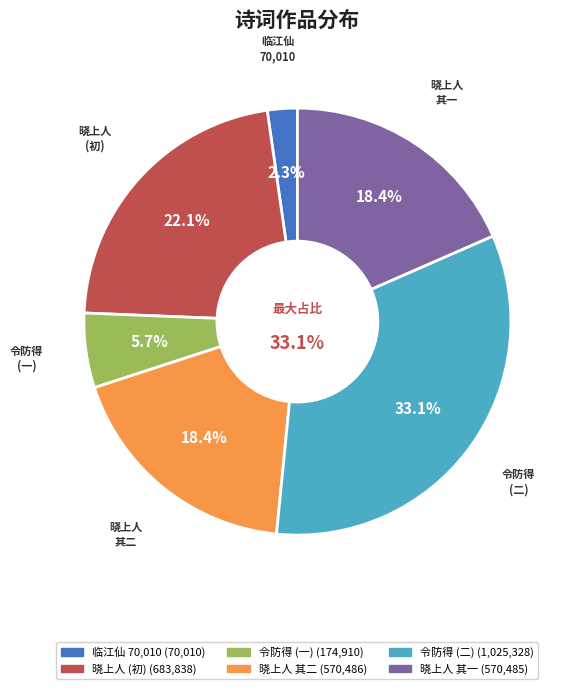

To the nearest percent, what percentage of the pie is 令防得女招饮以病不往走笔戏之?

33%